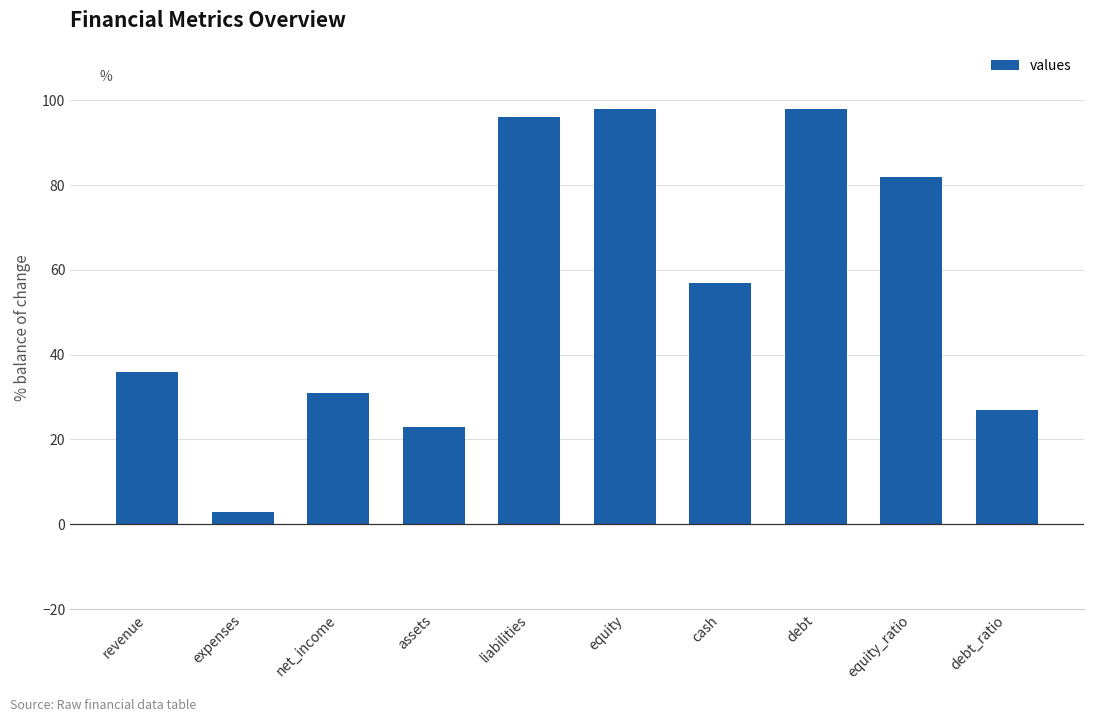

What is the sum of the values at expenses and liabilities?

99